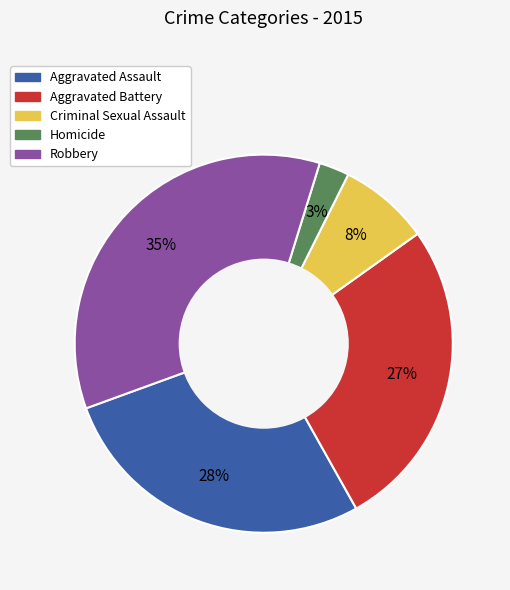

To the nearest percent, what is the average slice percentage?

20%